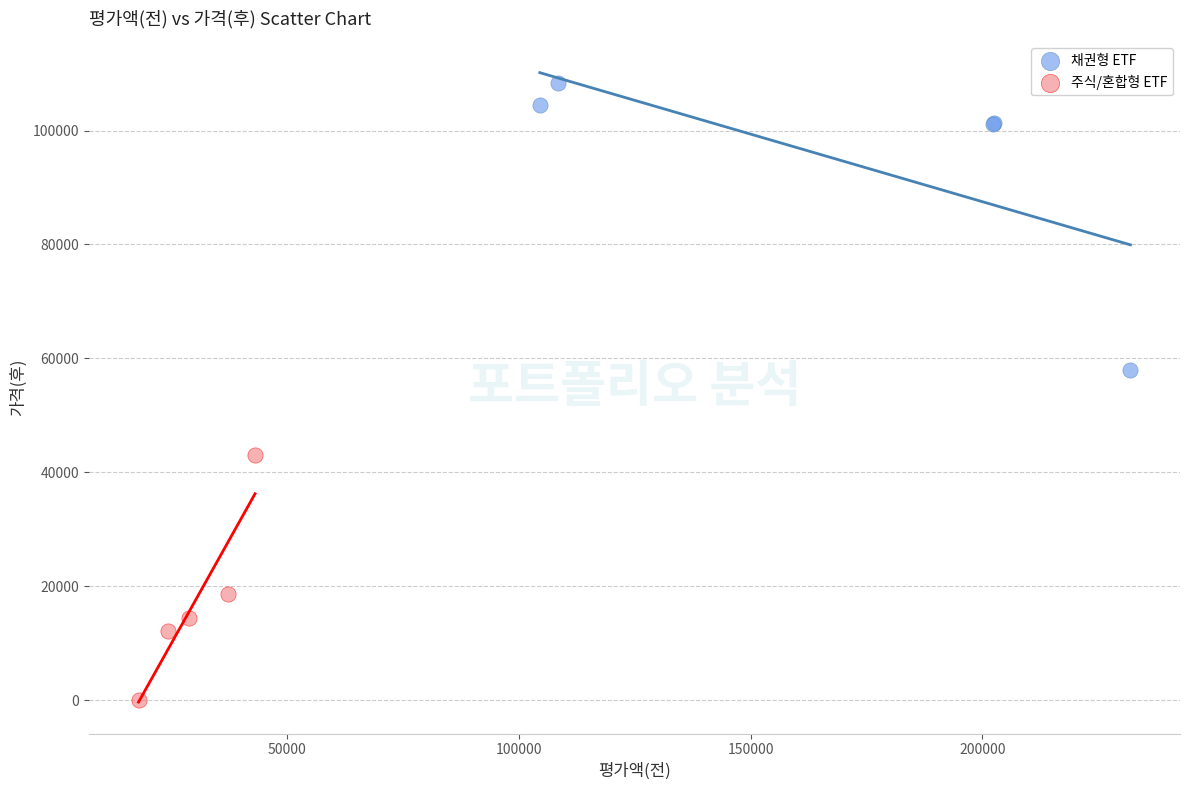

Which series contains the highest Y value?

채권형 ETF